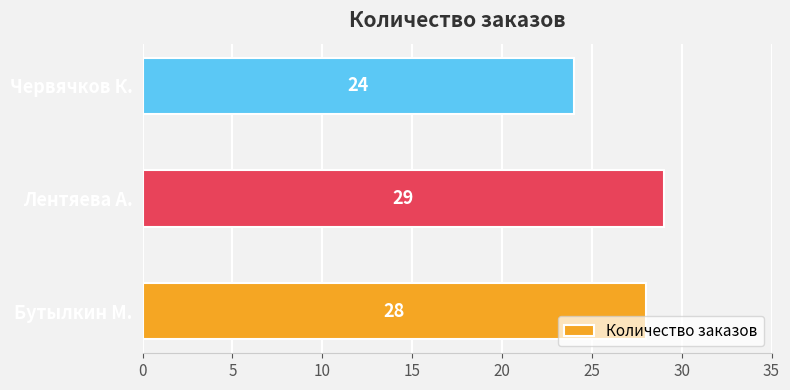

Is it true that the value at Лентяева А. is 29?

True